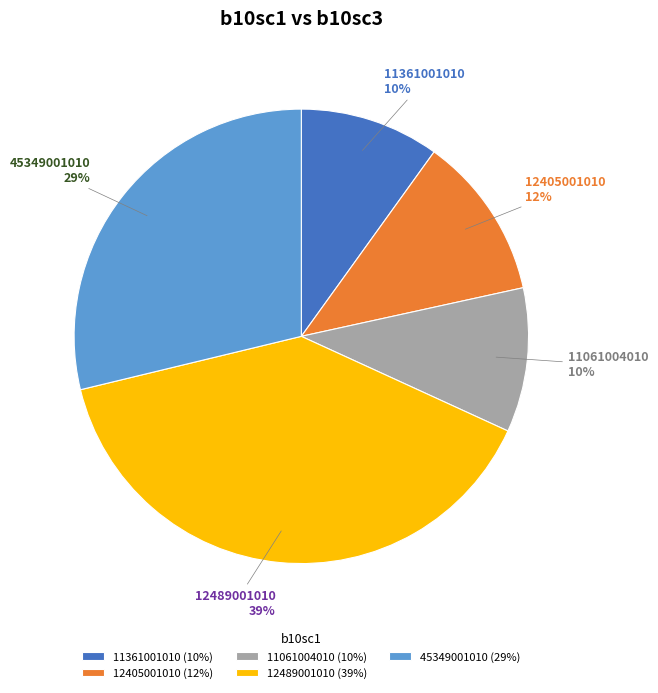

The 12489001010 slice represents 31% of the pie. True or false?

False